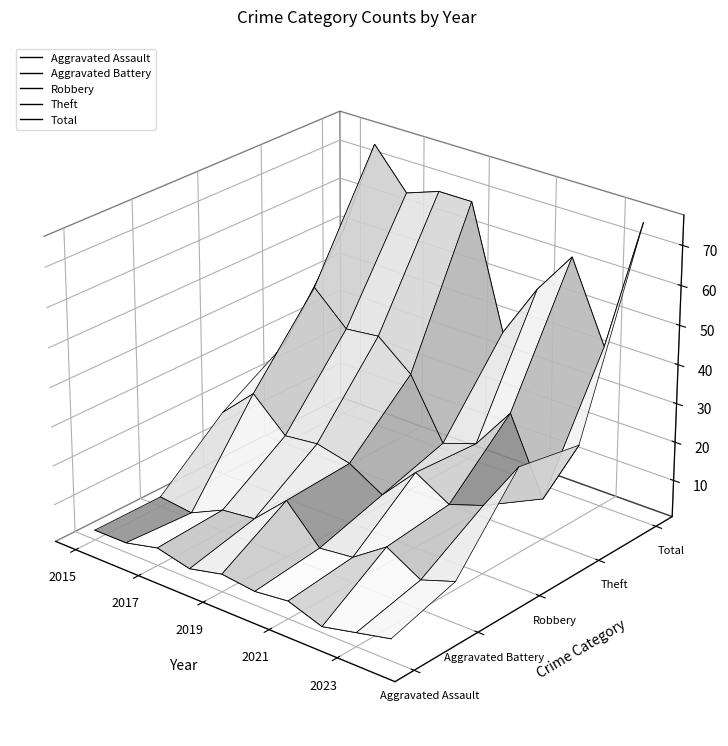

Count the number of data series in this chart.

5